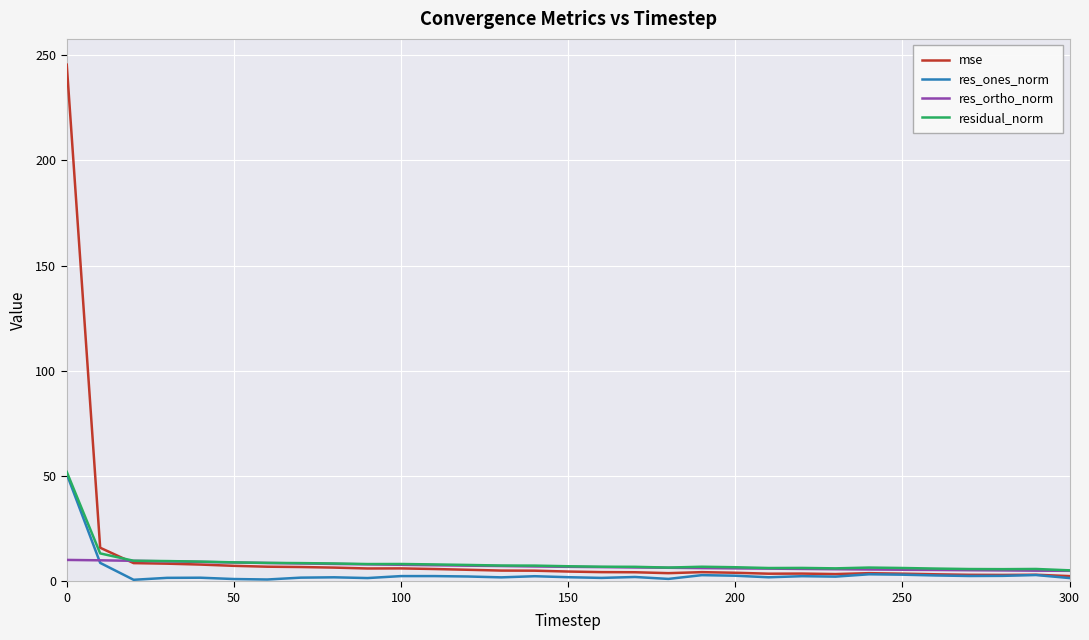

True or false: mse has more than 0 interior local peaks.

True